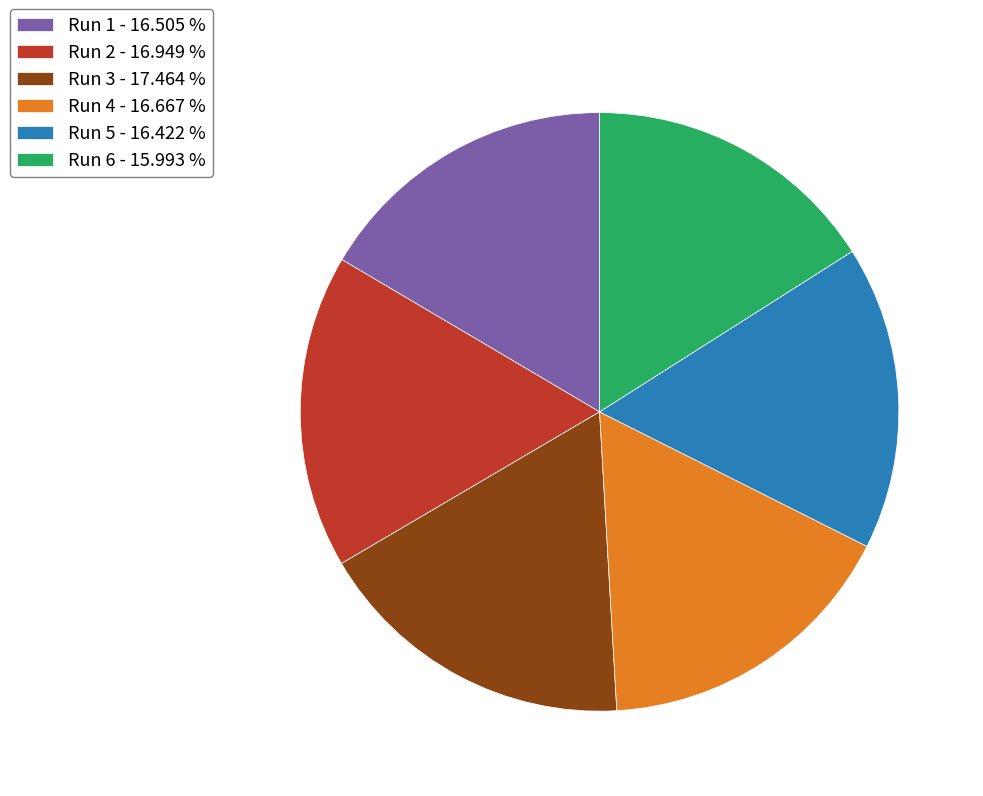

What is the ratio of the value at Run 5 - 16.422 % to the value at Run 2 - 16.949 %?

1.0